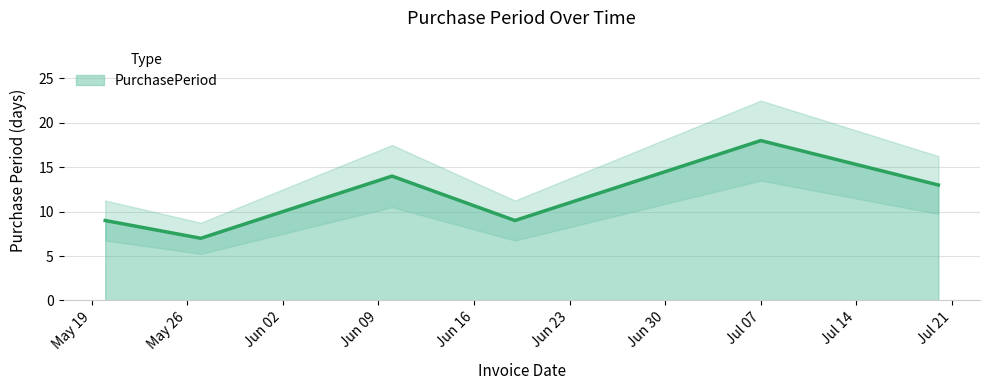

What is the change in value from 2015-05-20 to 2015-05-27?

-2